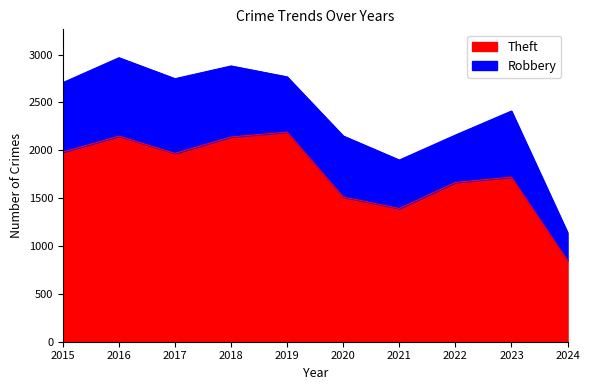

What is the difference between the maximum and minimum values?

1341